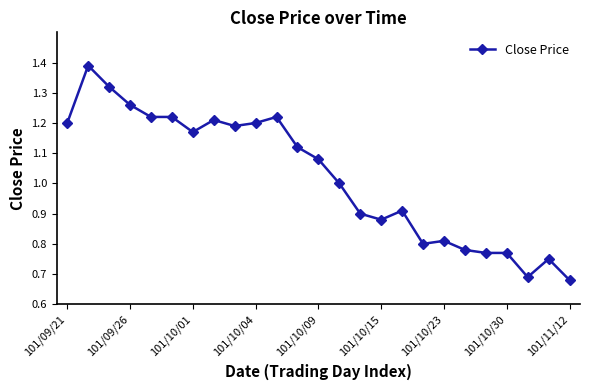

True or false: the data has more than 2 interior local peaks.

True